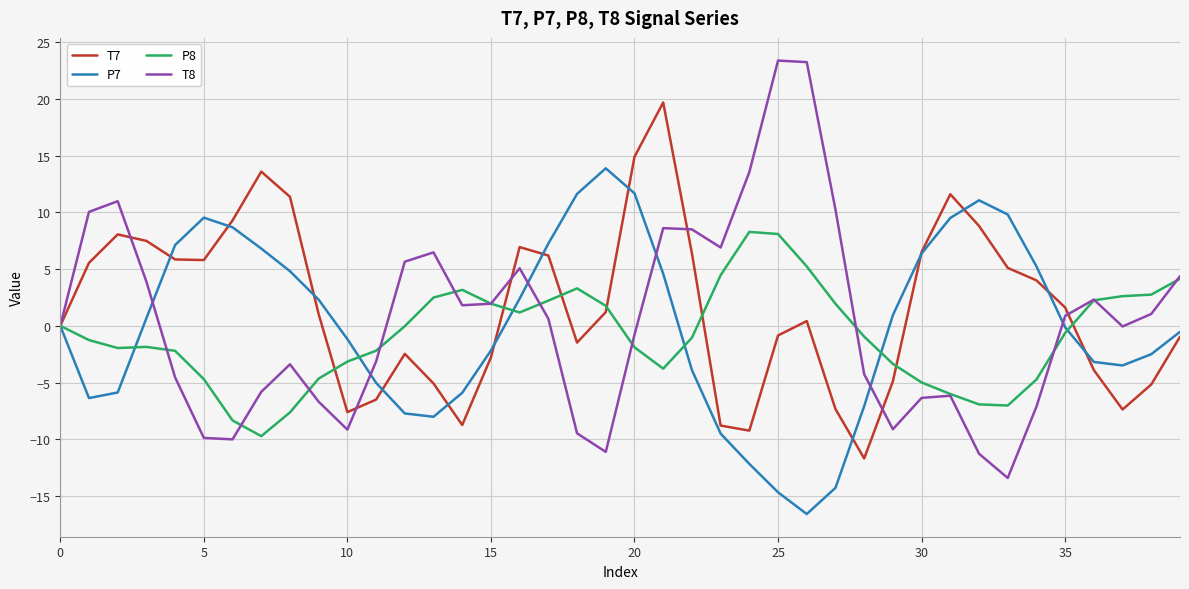

What is the minimum value for P8?

-9.7